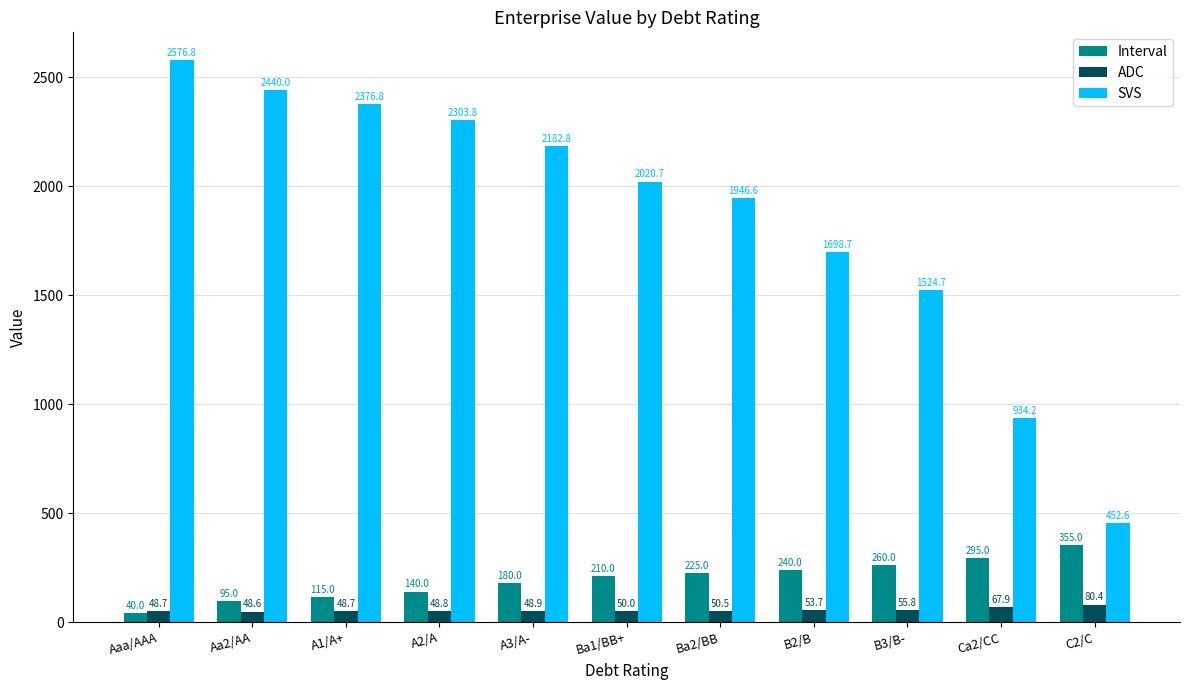

Reading right to left, what are all the values shown in this chart?

Interval: 355.0	295.0	260.0	240.0	225.0	210.0	180.0	140.0	115.0	95.0	40.0
ADC: 80.4	67.9	55.8	53.7	50.5	50.0	48.9	48.8	48.7	48.6	48.7
SVS: 452.6	934.2	1524.7	1698.7	1946.6	2020.7	2182.8	2303.8	2376.8	2440.0	2576.8